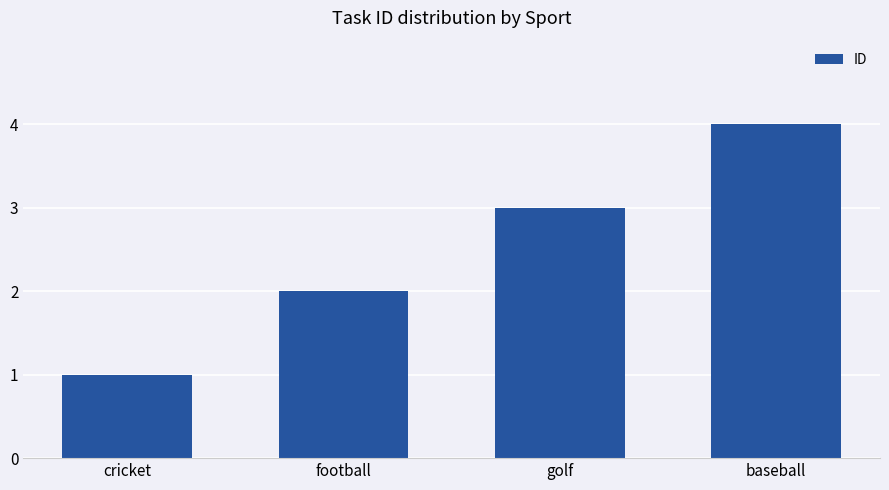

Between cricket and football, which is larger?

football